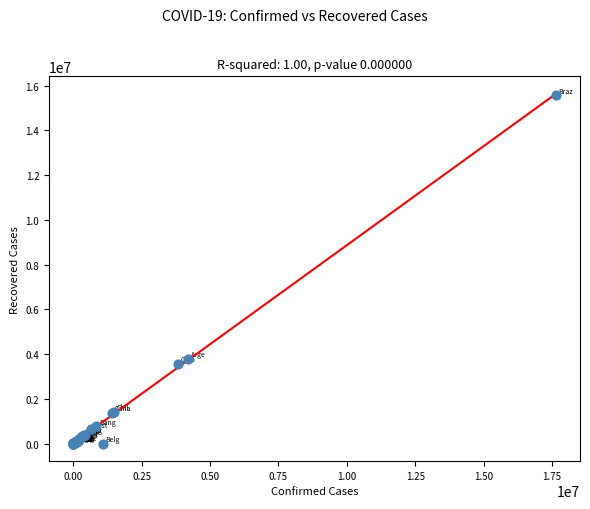

What Y value in the scatter plot is closest to 7784778?

3791979